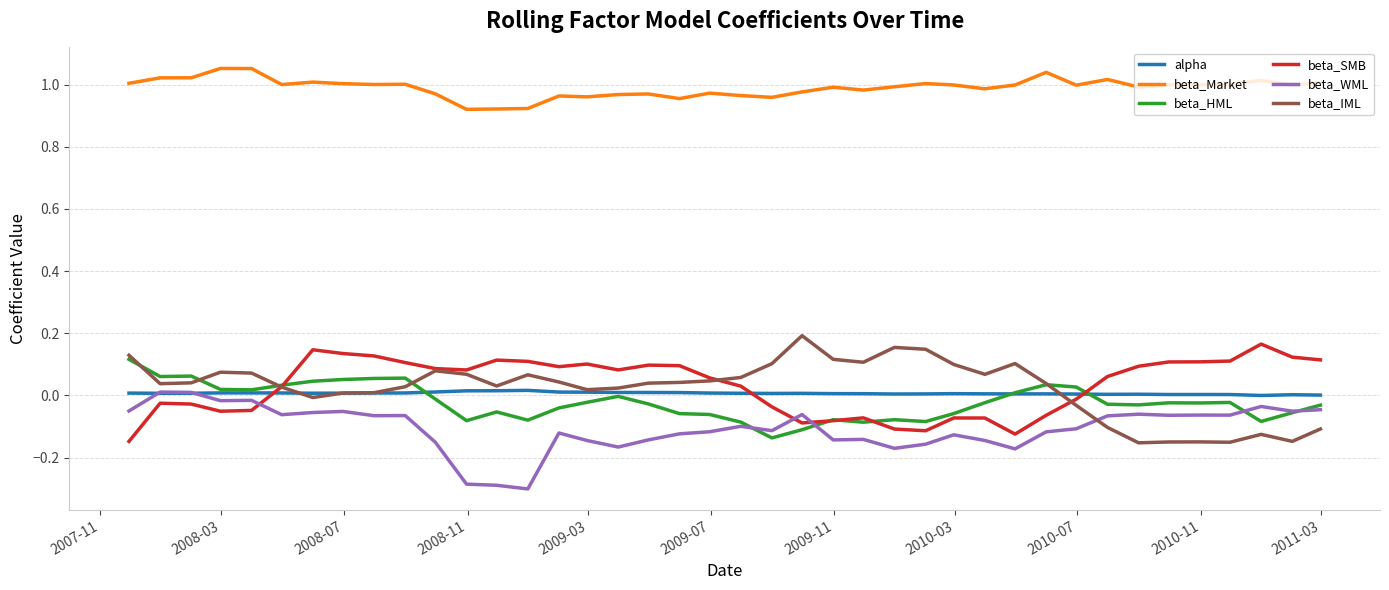

True or false: beta_Market and alpha cross at least once.

False